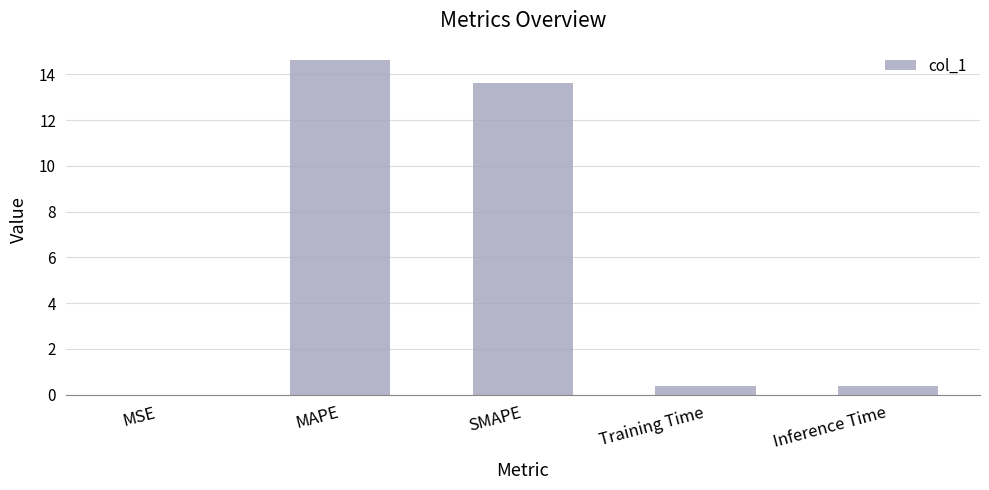

What is the approximate value at SMAPE?

13.6